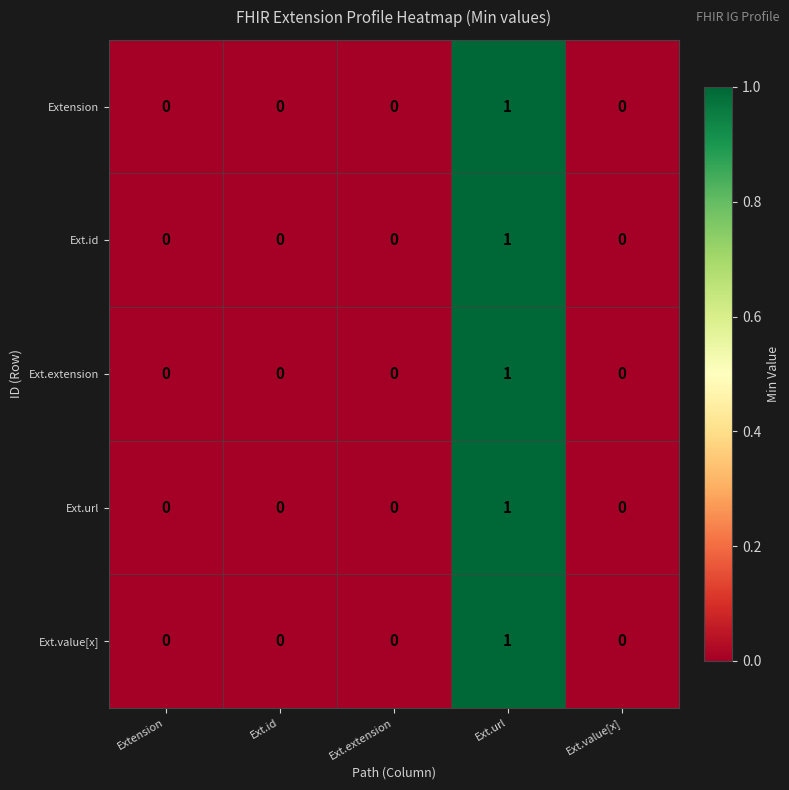

At which category is the sum across all series the highest?

Ext.url